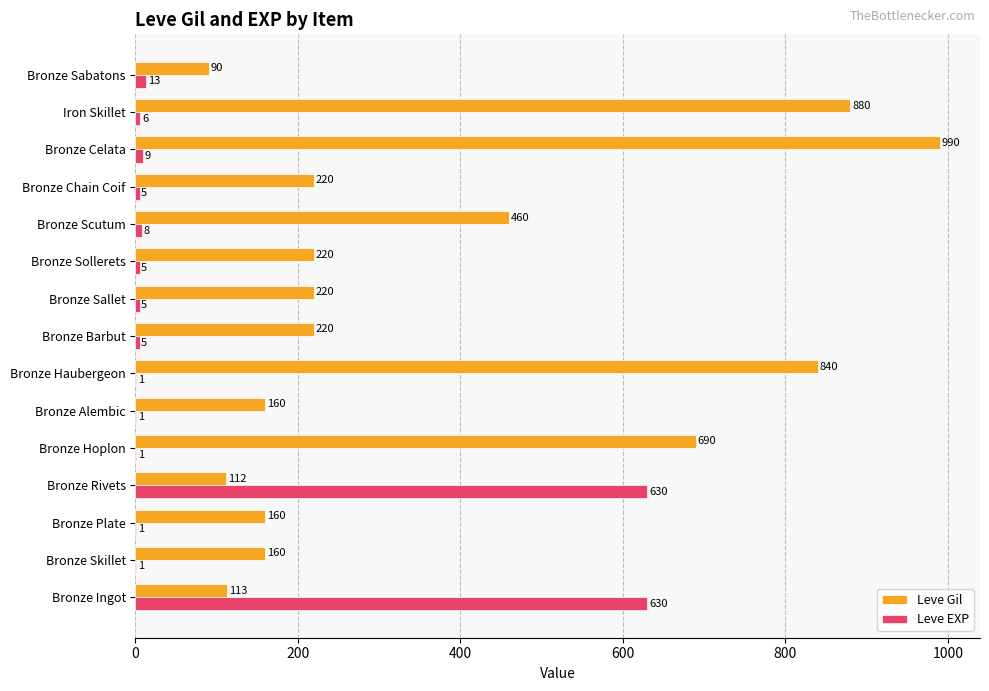

Is the value of Leve EXP at Bronze Skillet greater than the value of Leve Gil at Bronze Sallet?

No